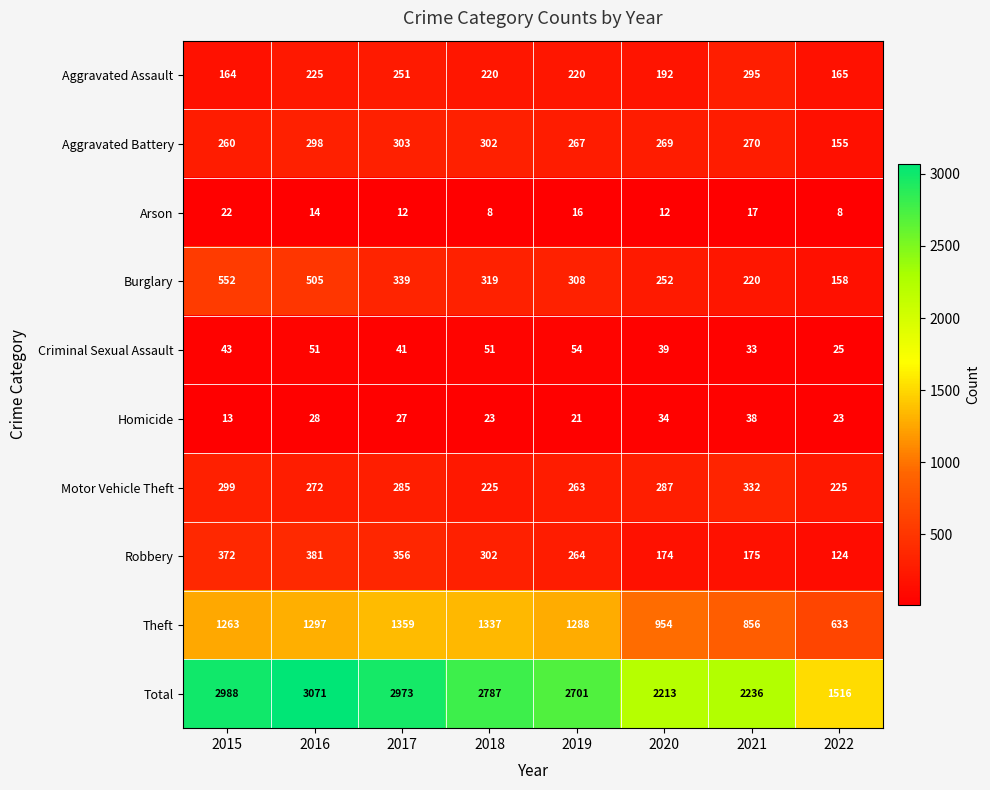

What is the difference between the Aggravated Assault values at 2017 and 2018?

31